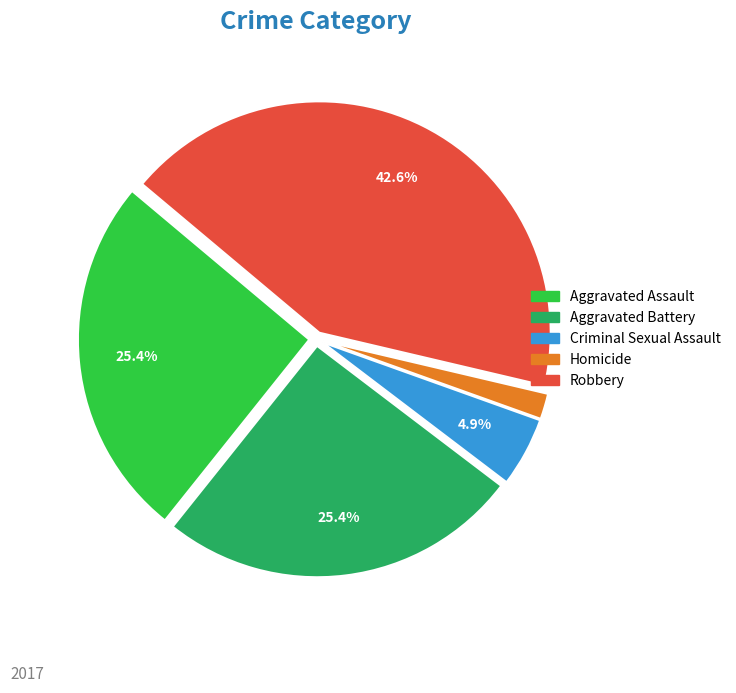

Which has a higher value, Aggravated Assault or Criminal Sexual Assault?

Aggravated Assault